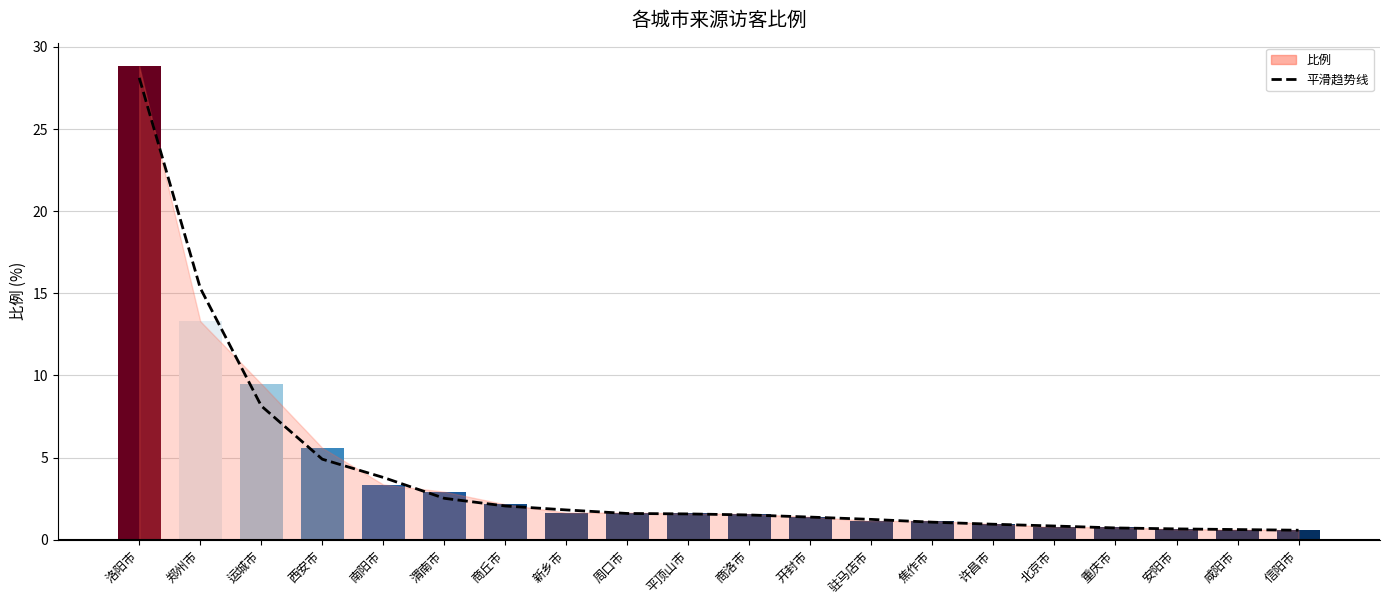

Which series has the largest total across all categories?

比例